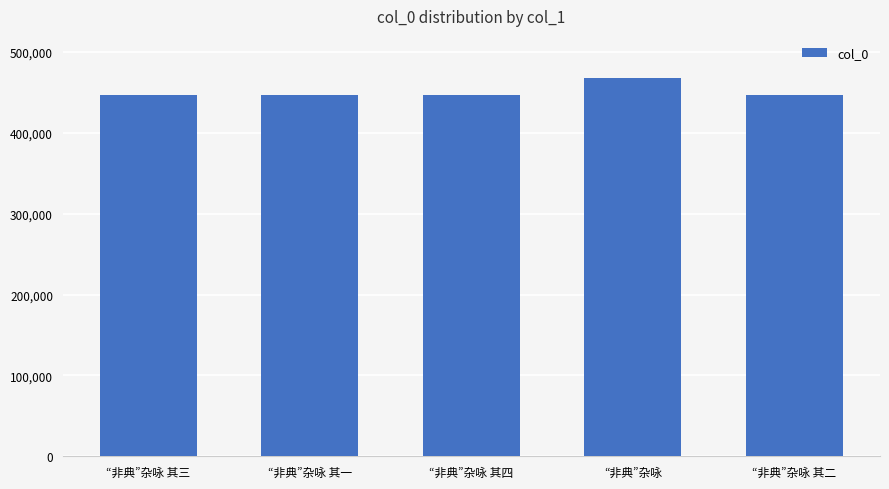

Is it true that the value at “非典”杂咏 其一 is 166738?

False